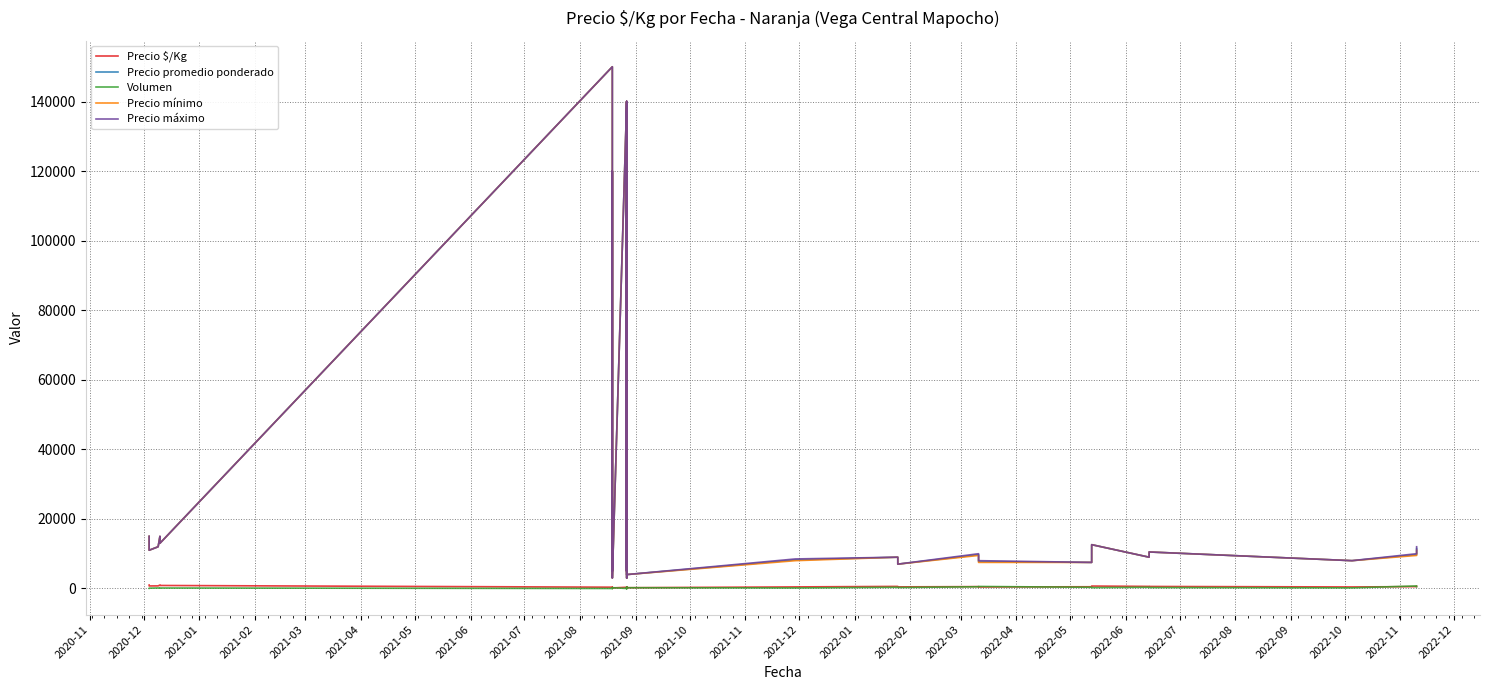

At how many categories does at least one series exceed 96182?

8